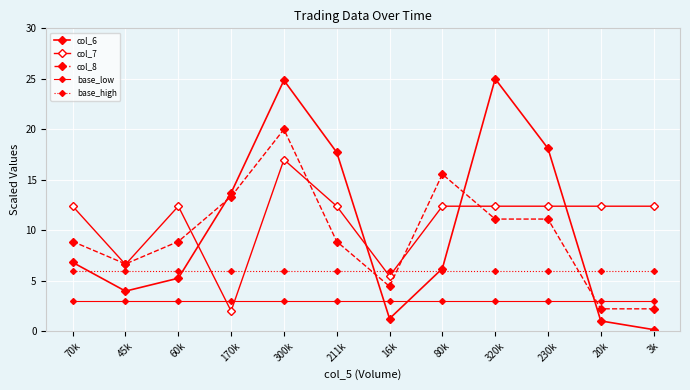

At which category does col_6 reach its first local valley?

45k